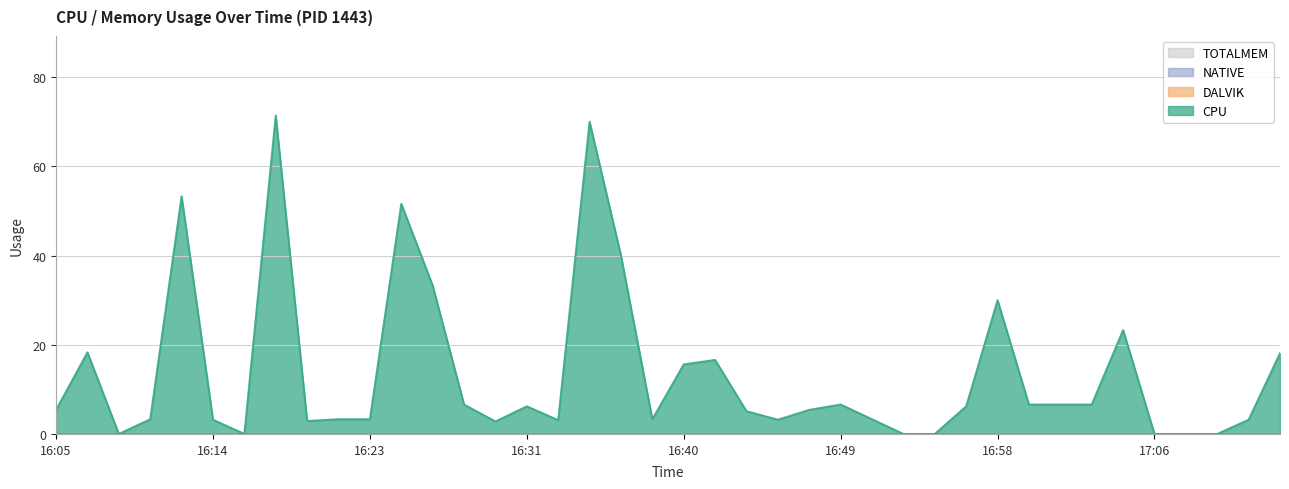

Between 16:30 and 16:40, which is larger?

16:40